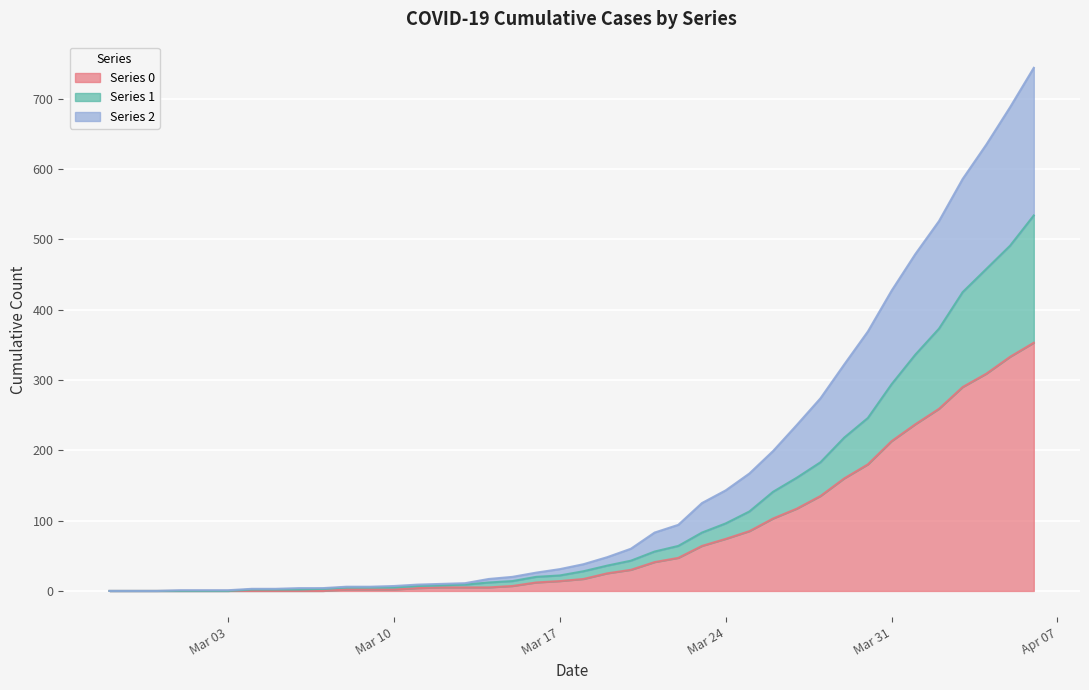

What is the approximate value of Series 1 at 2020-04-05, to the nearest 10?

490